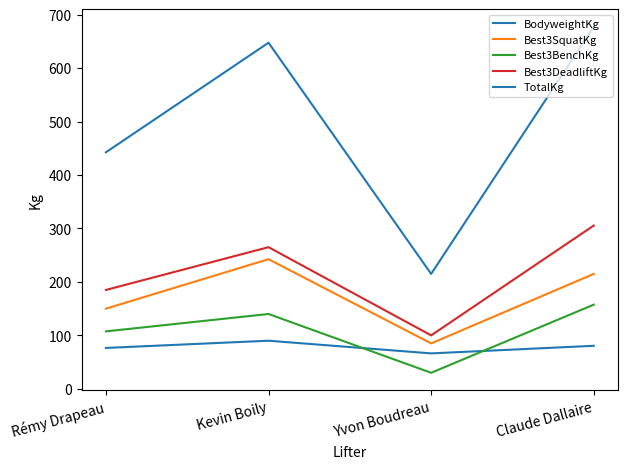

Is the value of Best3BenchKg at Claude Dallaire greater than the value of BodyweightKg at Kevin Boily?

Yes